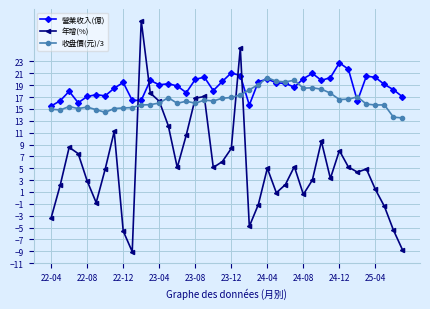

Rank the series by their average value, from lowest to highest.

年增(%), 收盘價(元)/3, 營業收入(億)